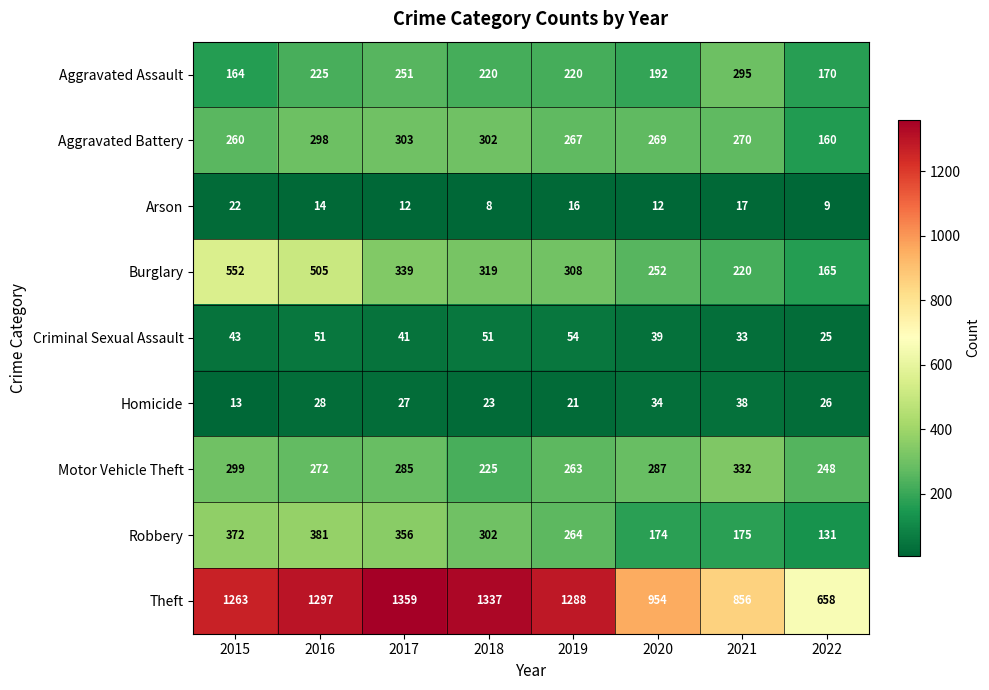

Count the number of data series in this chart.

9